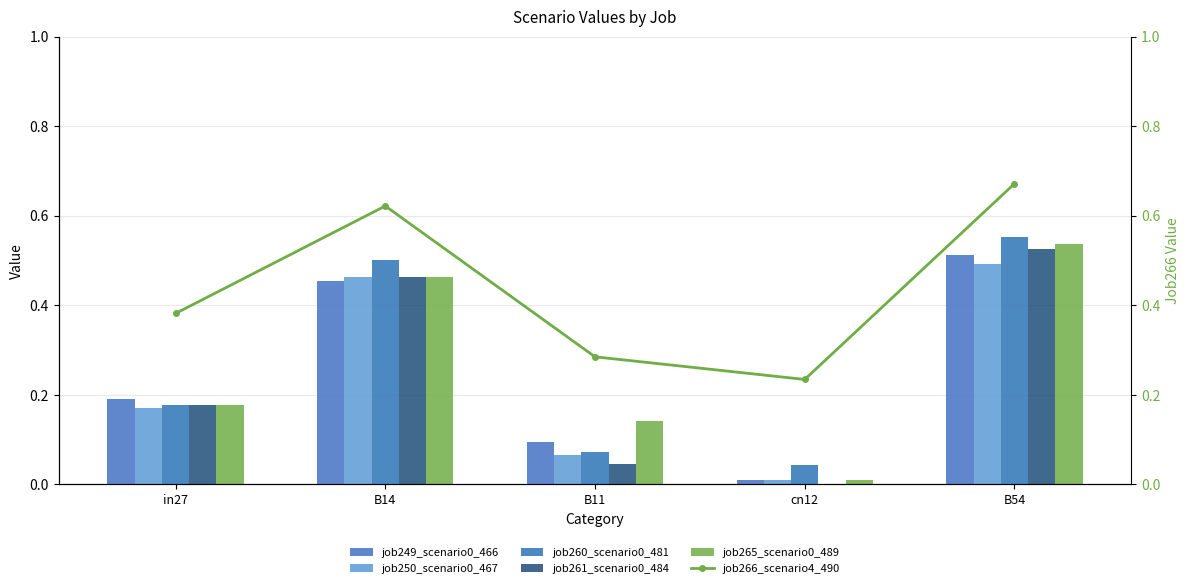

At which category is the sum across all series the highest?

B54